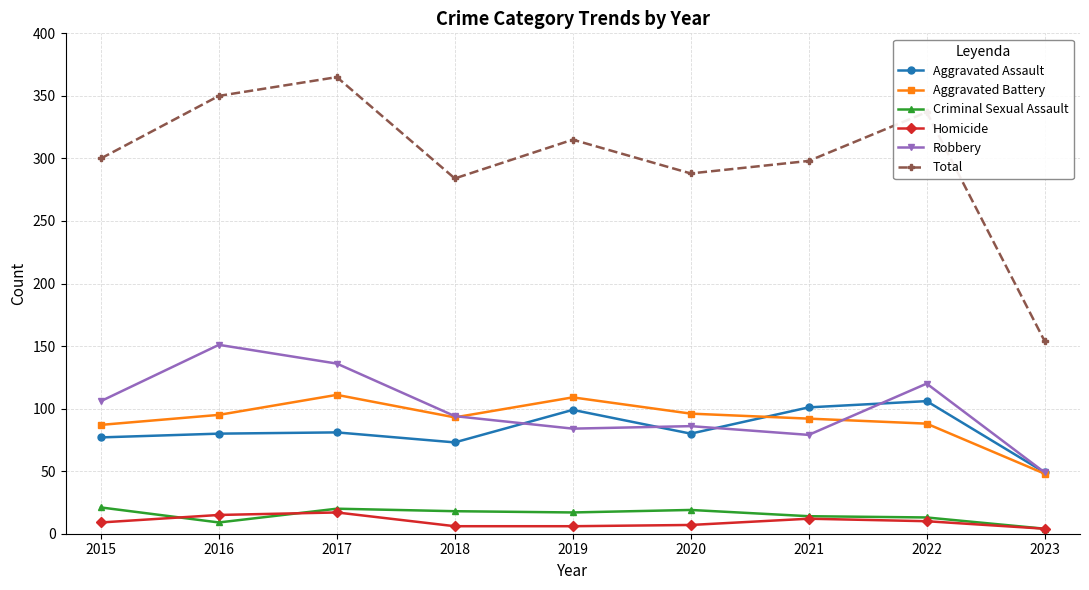

At how many categories does at least one series exceed 266?

8